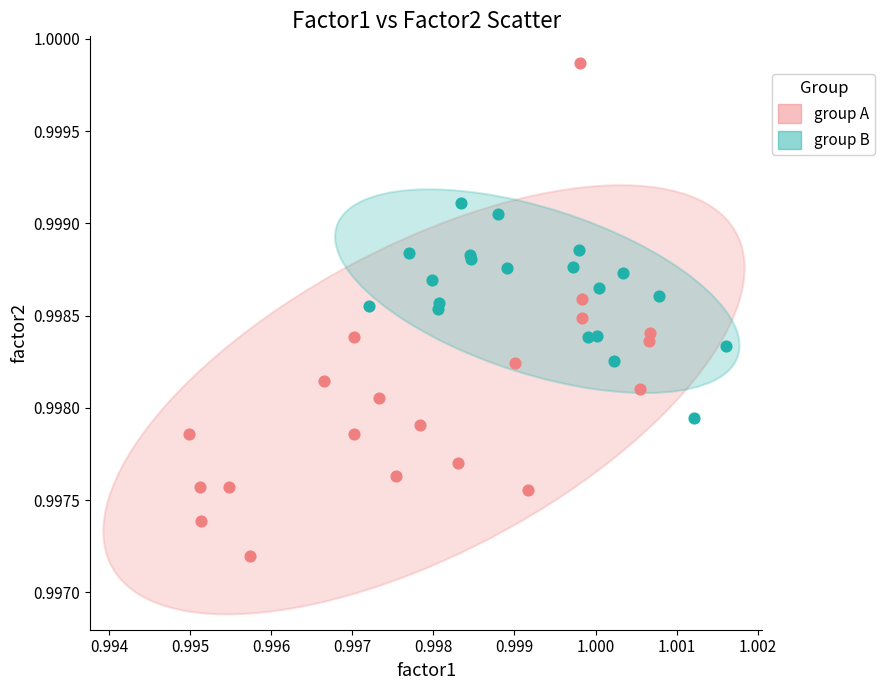

Which series has the widest spread of Y values?

group A